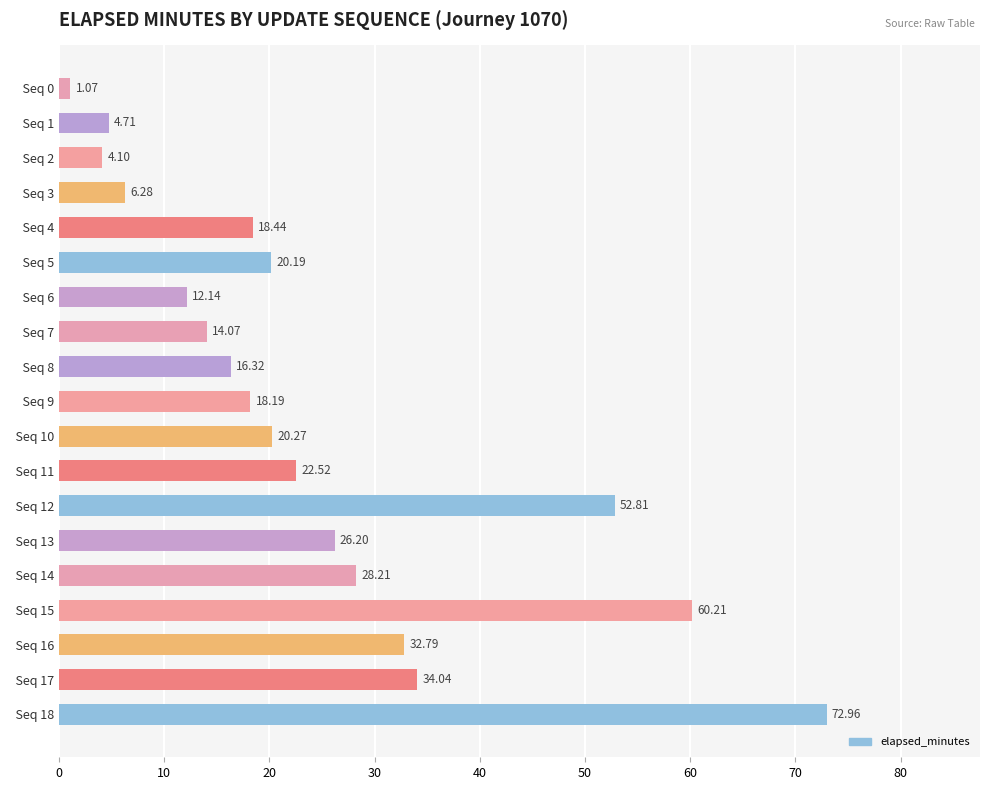

List the labels in order of value, smallest first.

  Seq 0,   Seq 2,   Seq 1,   Seq 3,   Seq 6,   Seq 7,   Seq 8,   Seq 9,   Seq 4,   Seq 5,   Seq 10,   Seq 11,   Seq 13,   Seq 14,   Seq 16,   Seq 17,   Seq 12,   Seq 15,   Seq 18